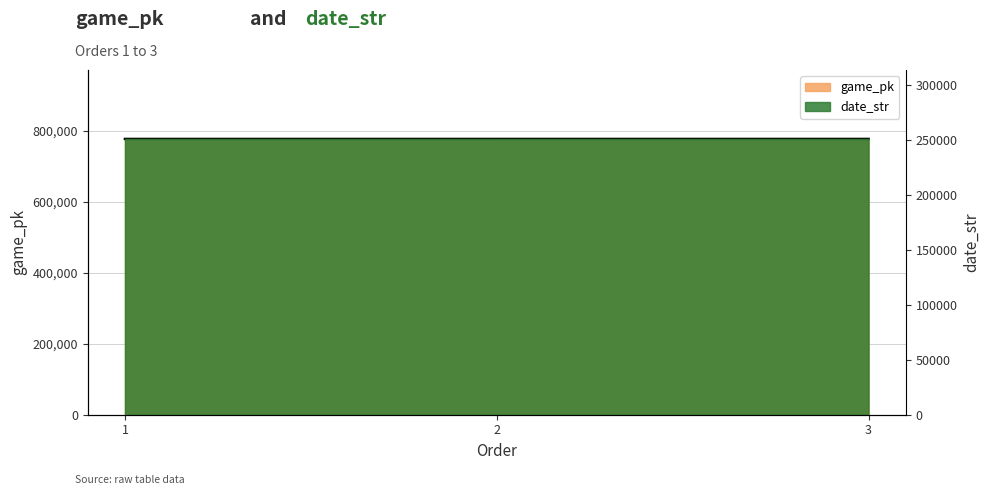

The value at 1 is 777332. True or false?

True